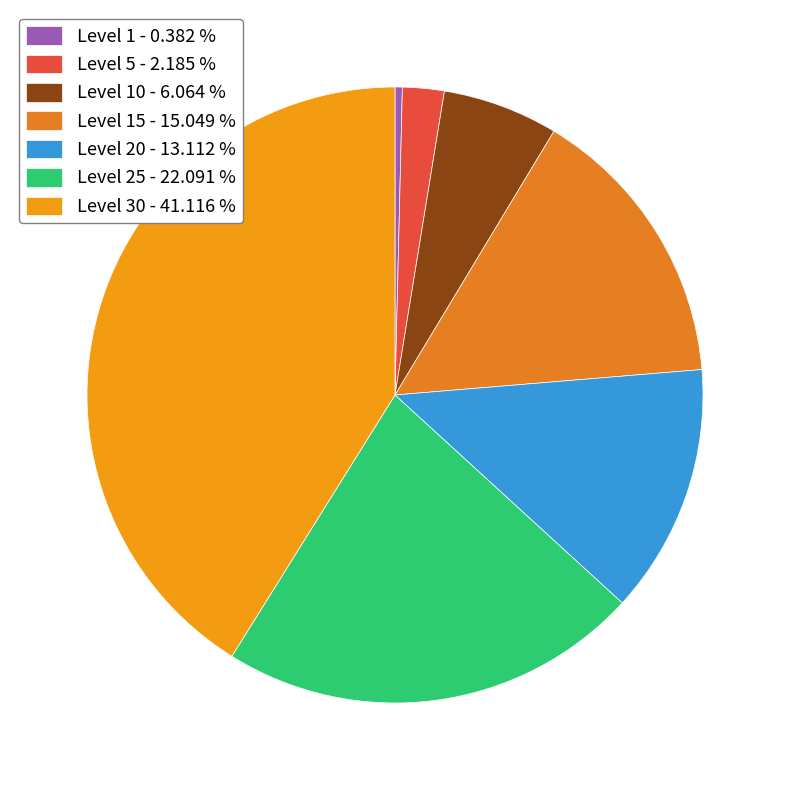

How many slices are in this pie chart?

7